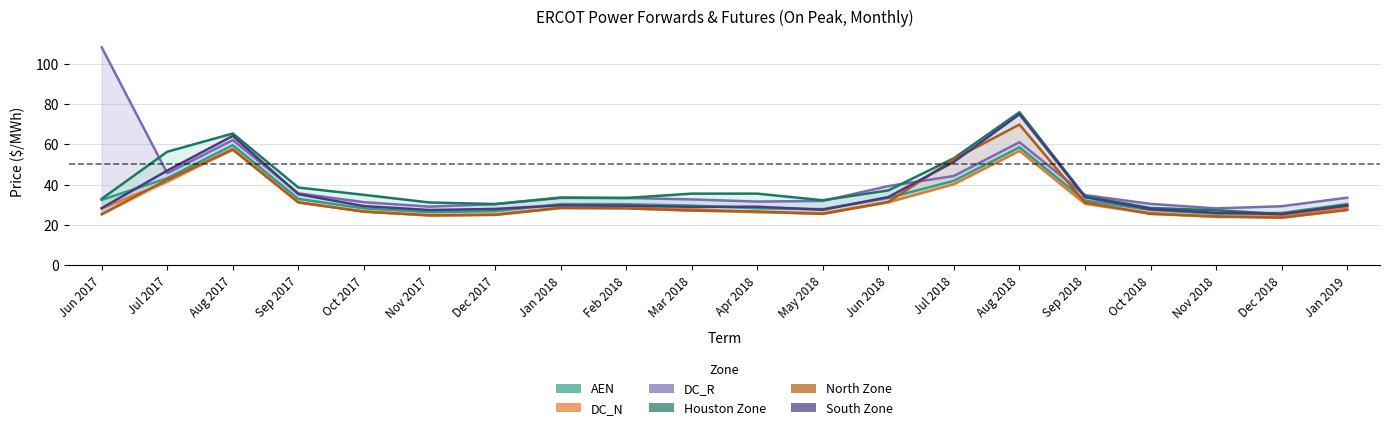

What is the label of the 12th point from the left?

May 2018